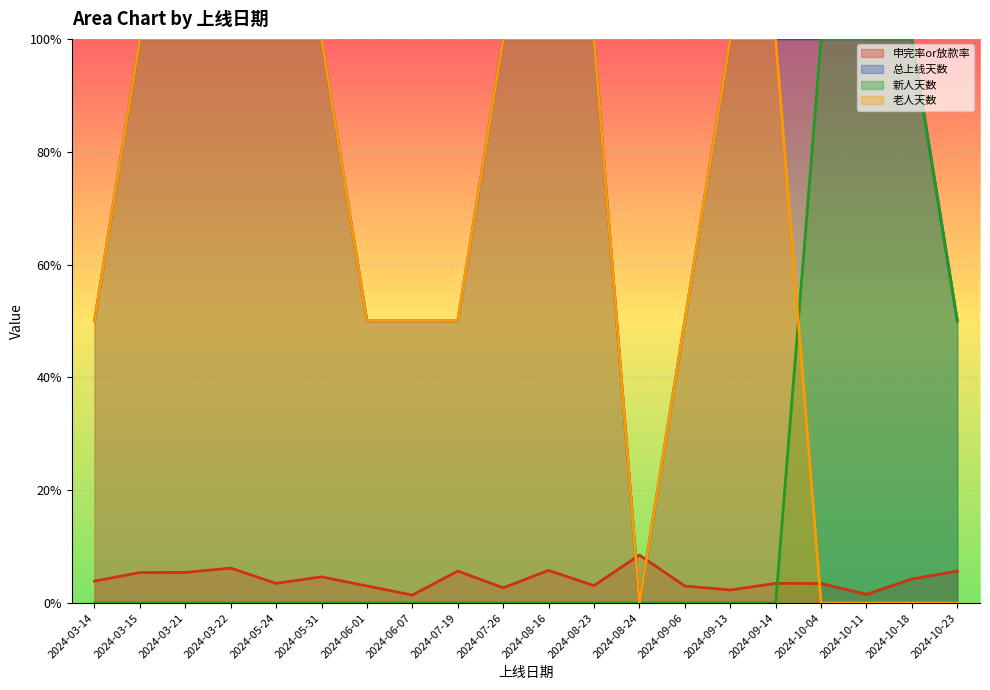

What position from the left is 2024-05-31?

6